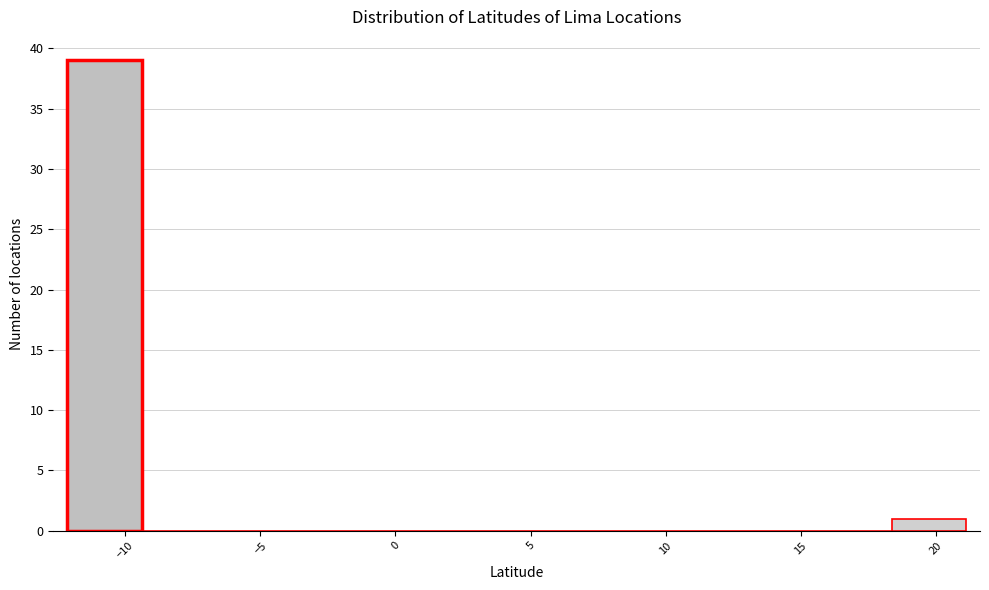

Which range on the x-axis has the tallest bar?

-12.0 to -9.5